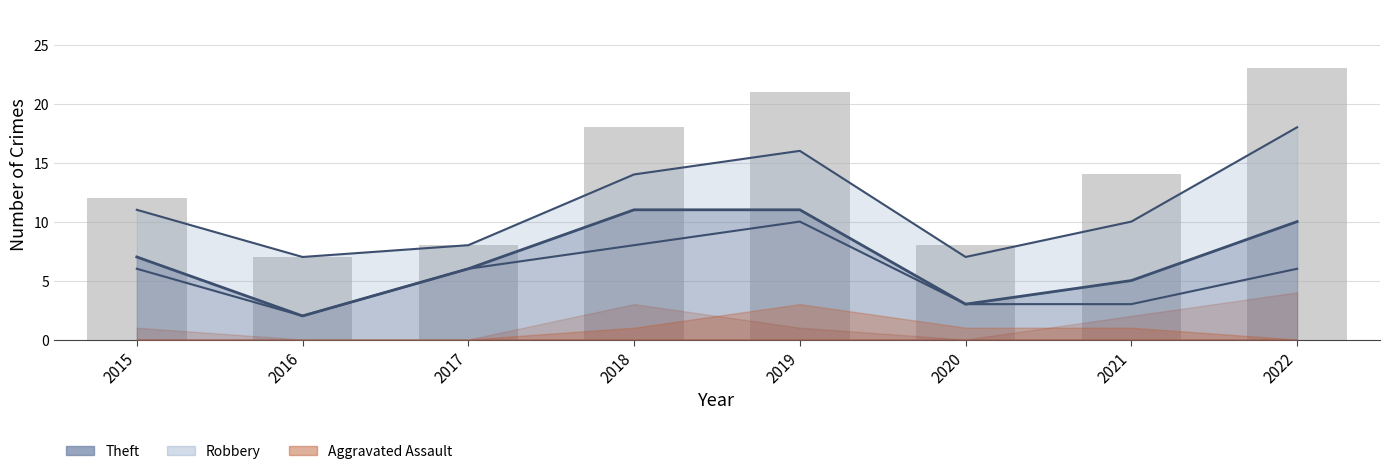

What is the sum of the values at 2018 and 2022?

41